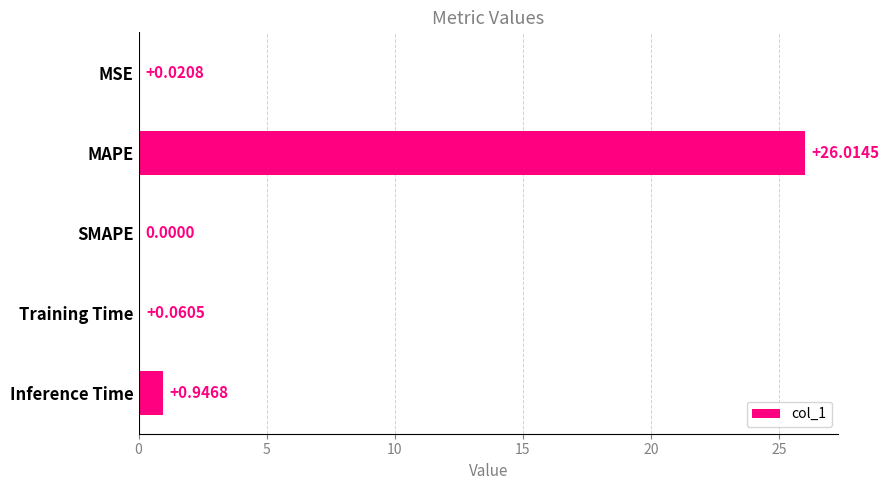

What is the average value?

5.4